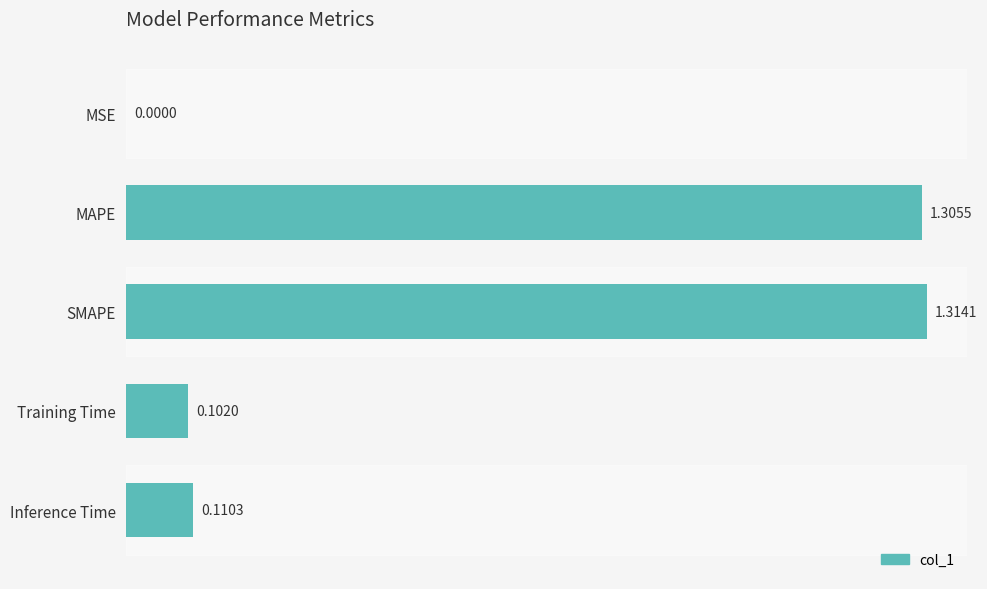

What is the average value?

0.6